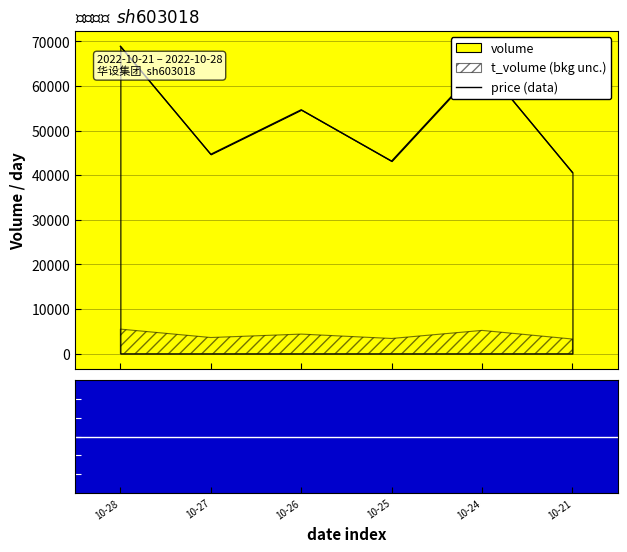

At which label does the data first exceed 54662?

10-28